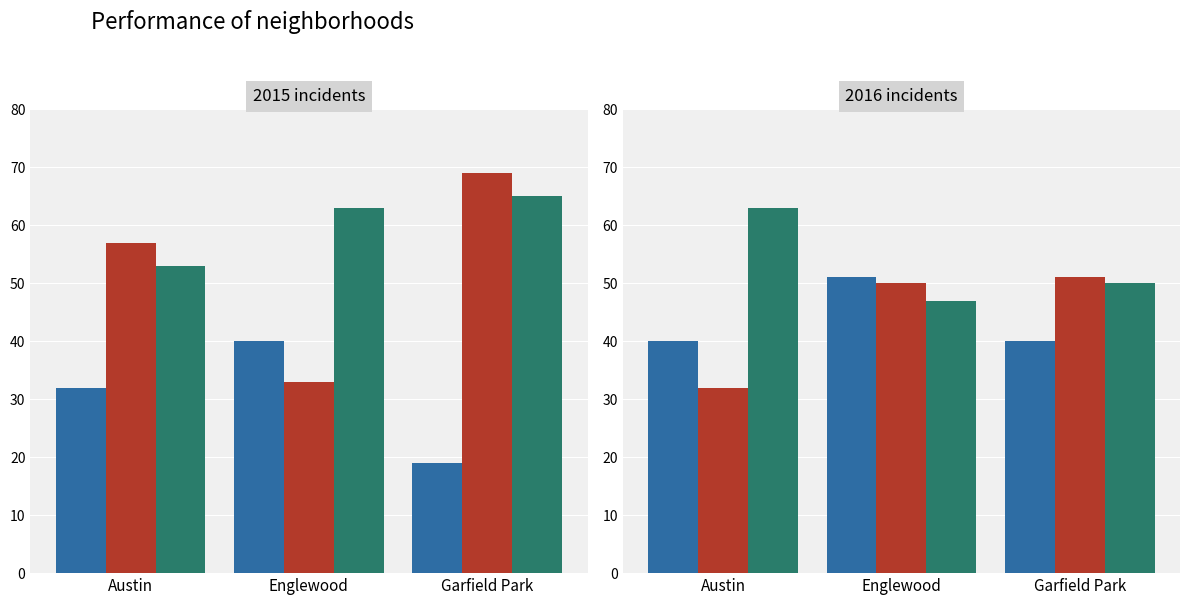

Are the bars grouped side by side (vs. stacked)?

Yes